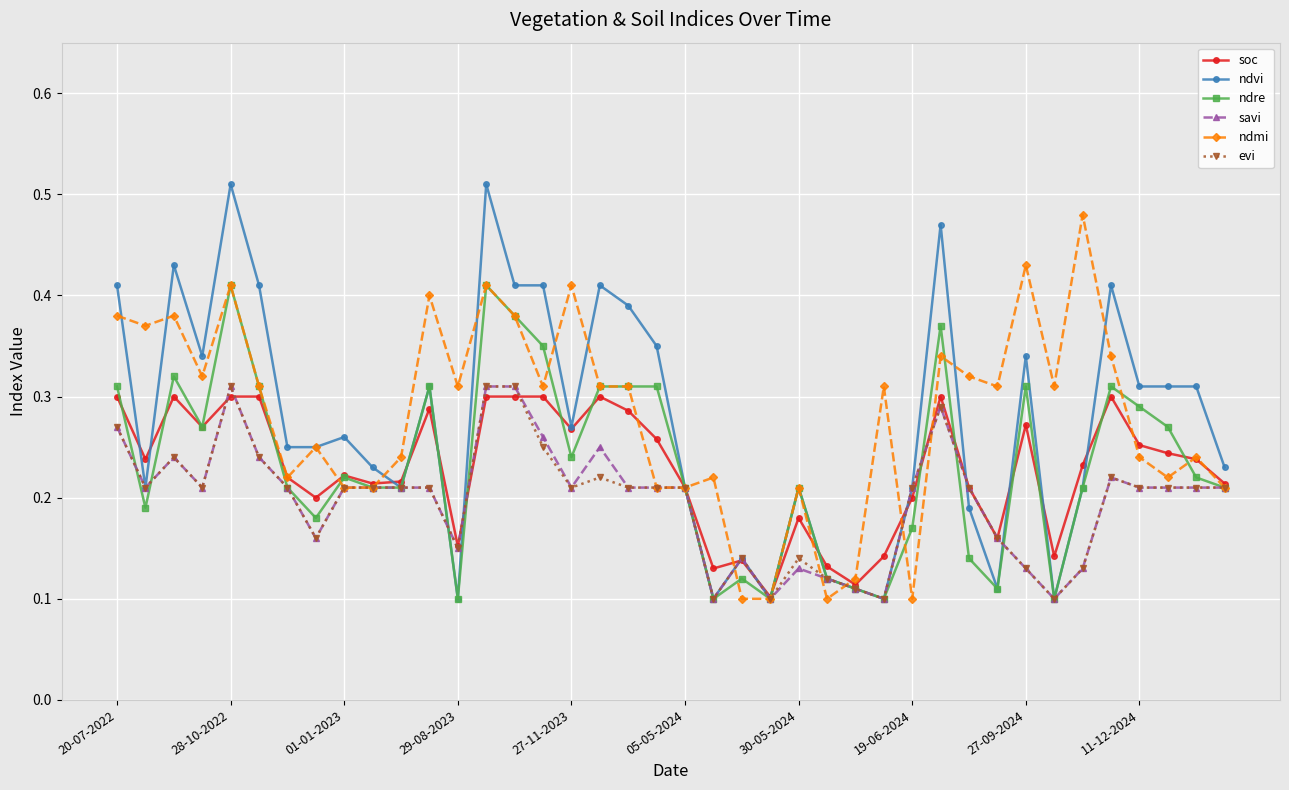

How many savi values are between 0 and 1?

40